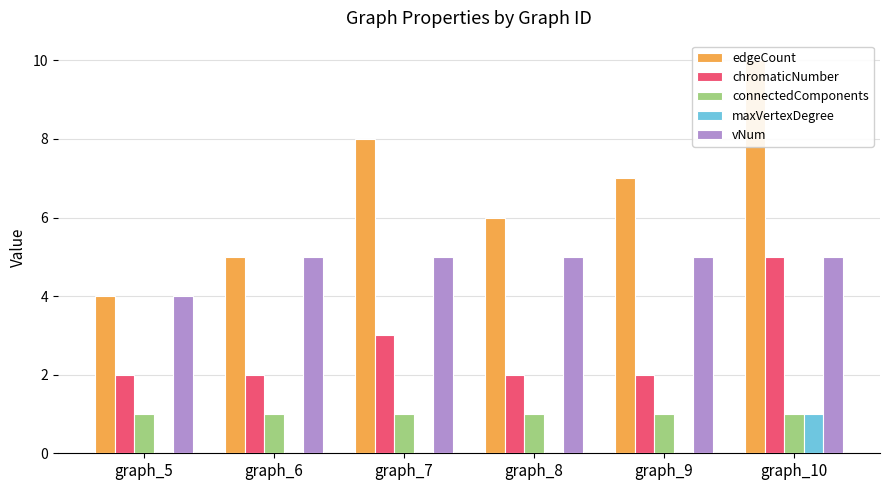

How many bars are there in total?

30